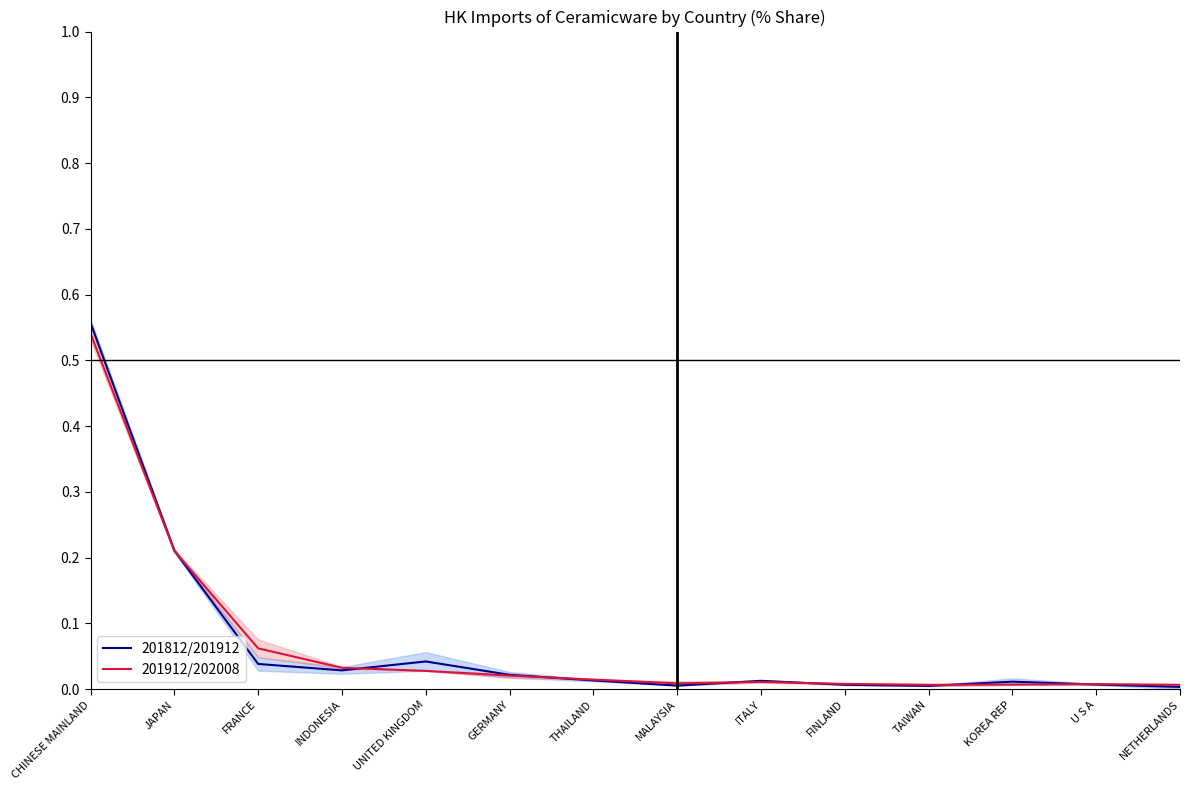

The 201812/201912 series shows 0.0 at U S A. True or false?

False